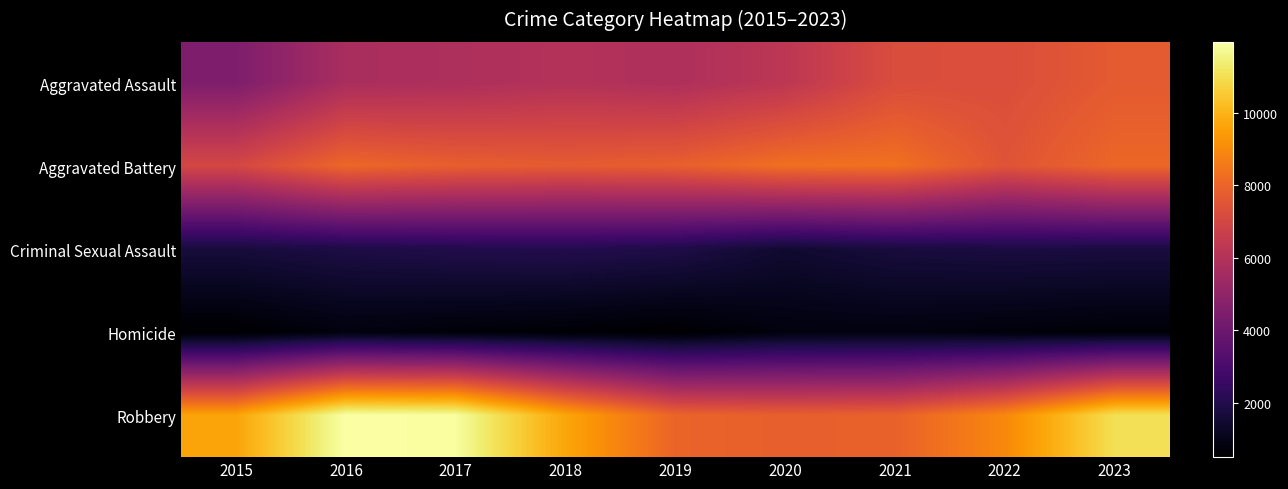

At how many categories does at least one series exceed 2176?

9